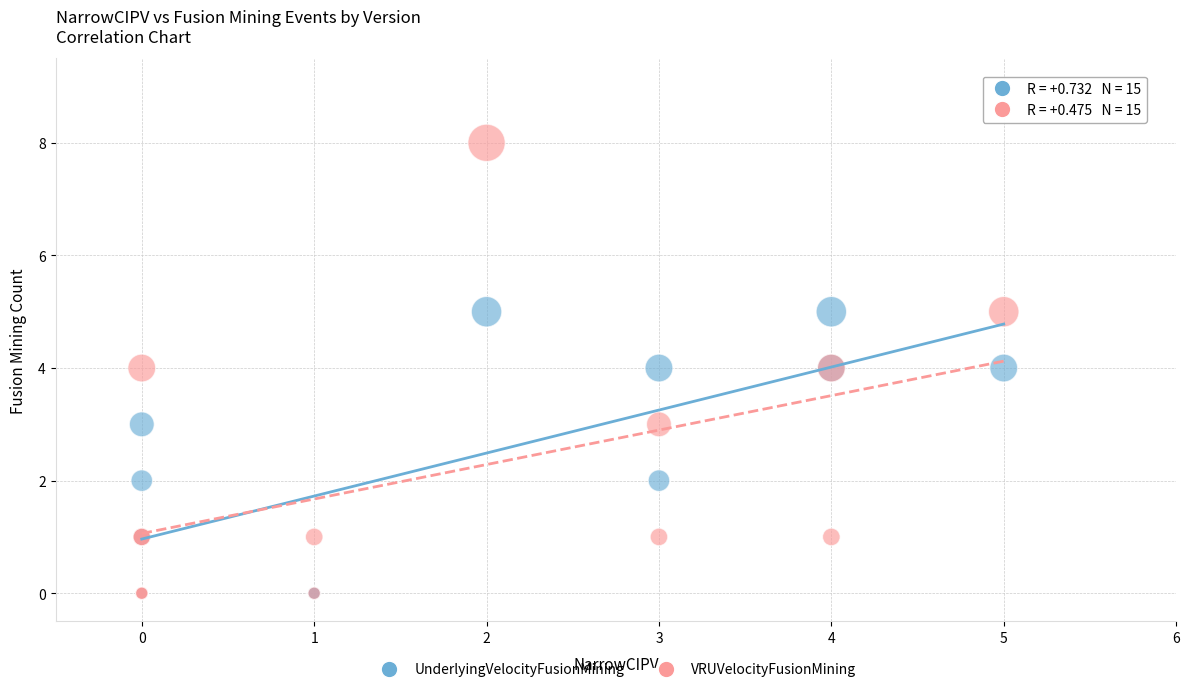

Which series contains the highest Y value?

VRUVelocityFusionMining